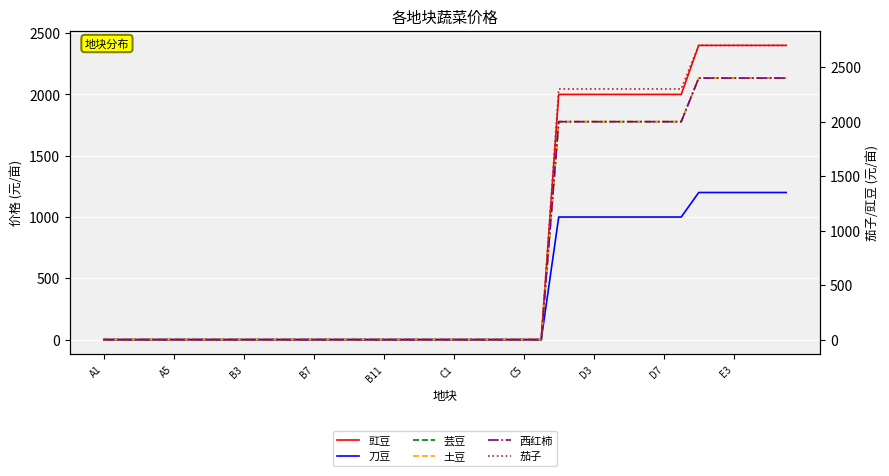

What position from the left is E3?

10